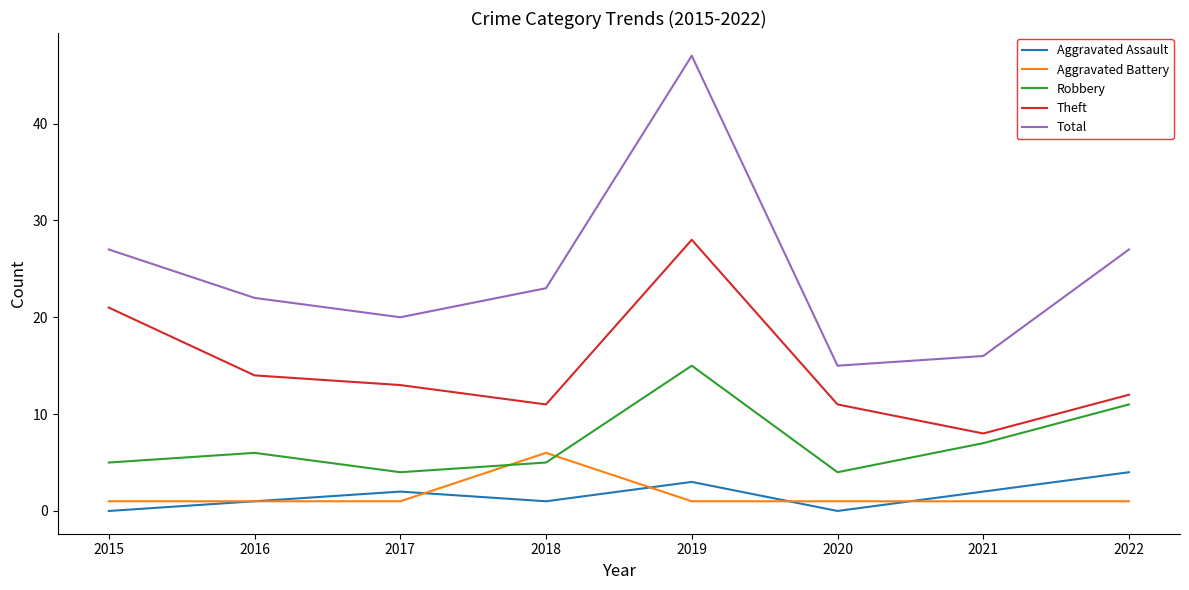

Which series has the widest spread of values?

Total